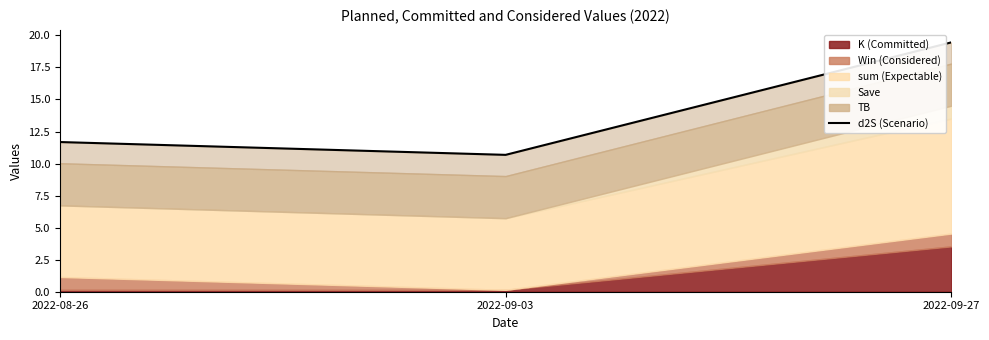

How many categories are shown in the chart?

3